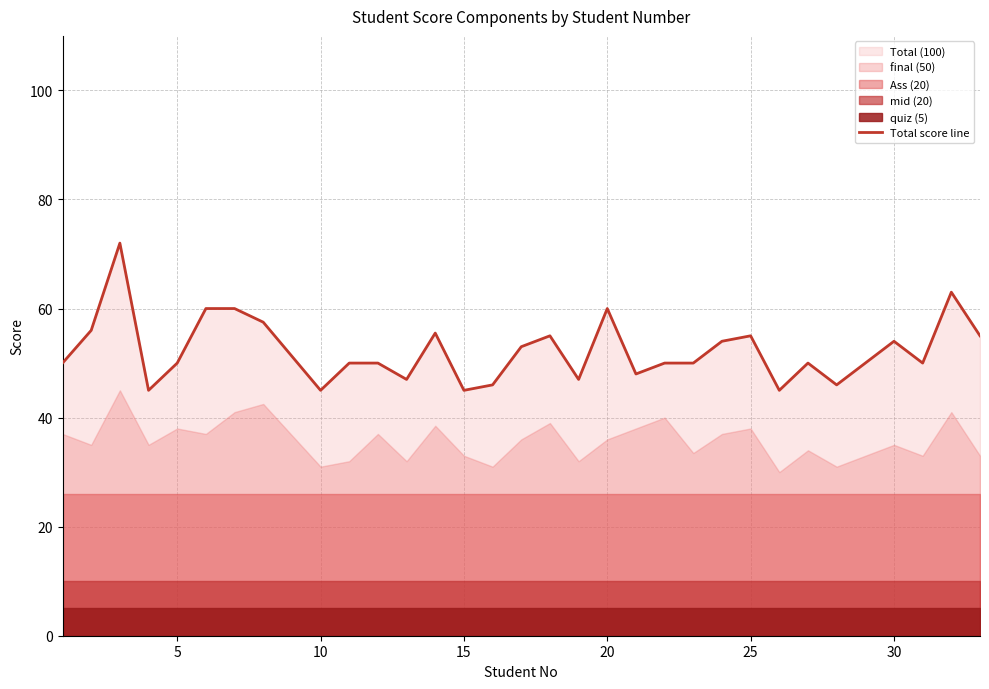

What is the highest value of the Total score line series?

72.0